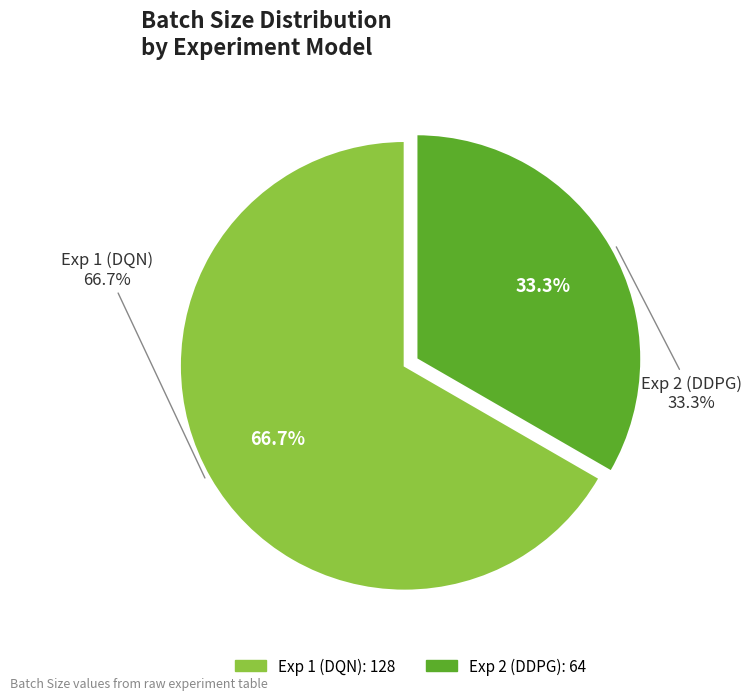

Rank the categories by value from lowest to highest.

Exp 2 (DDPG), Exp 1 (DQN)